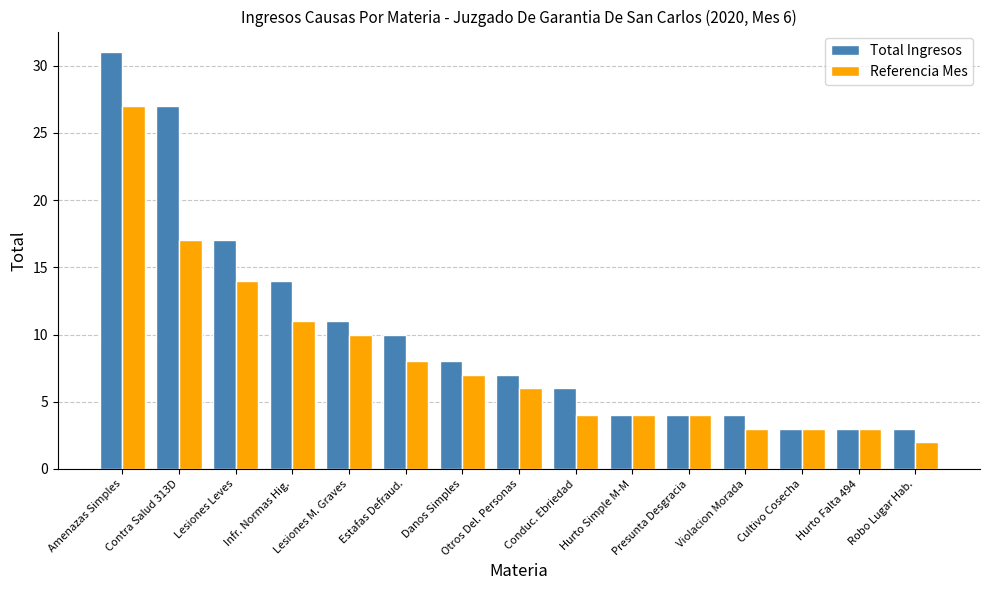

What is the label of the 12th bar from the right?

Infr. Normas Hig.